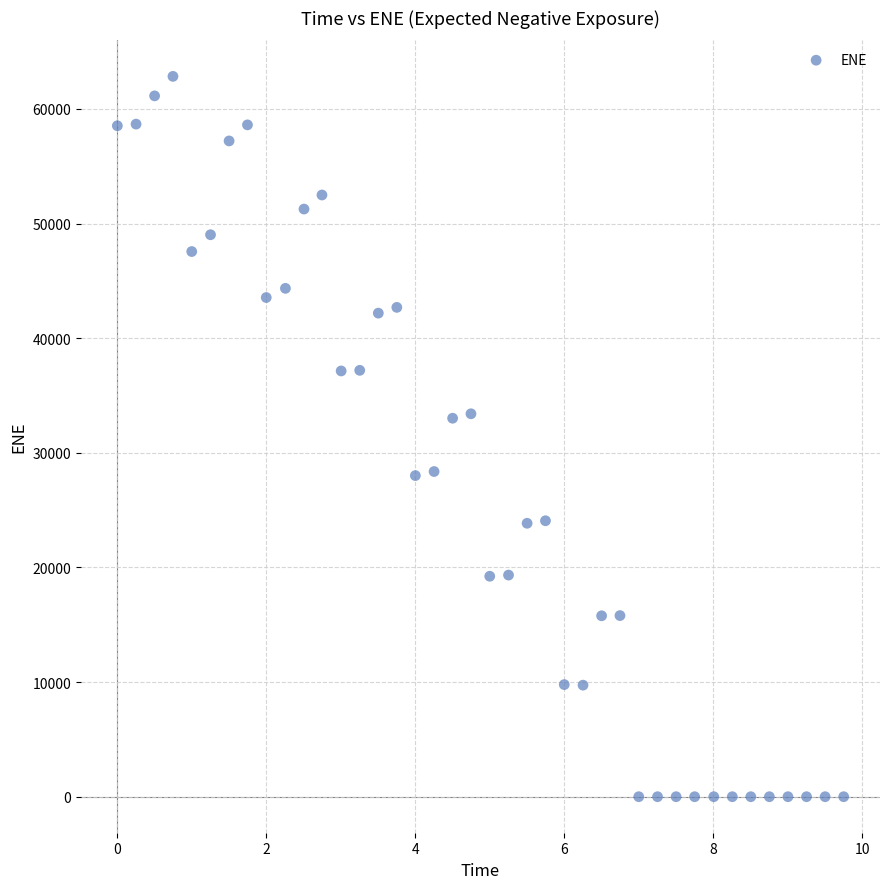

What is the range of X values (max minus min)?

9.7